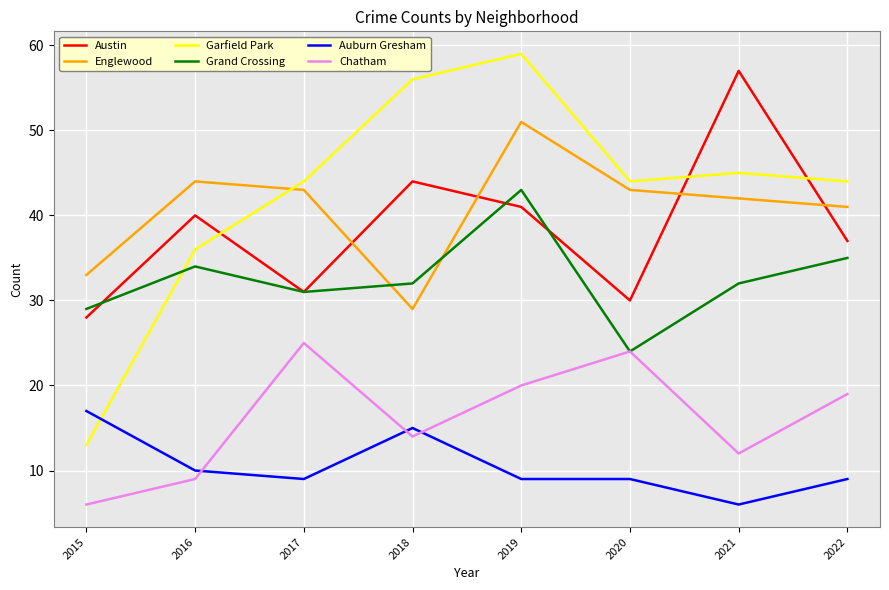

What is the highest value of the Chatham series?

25